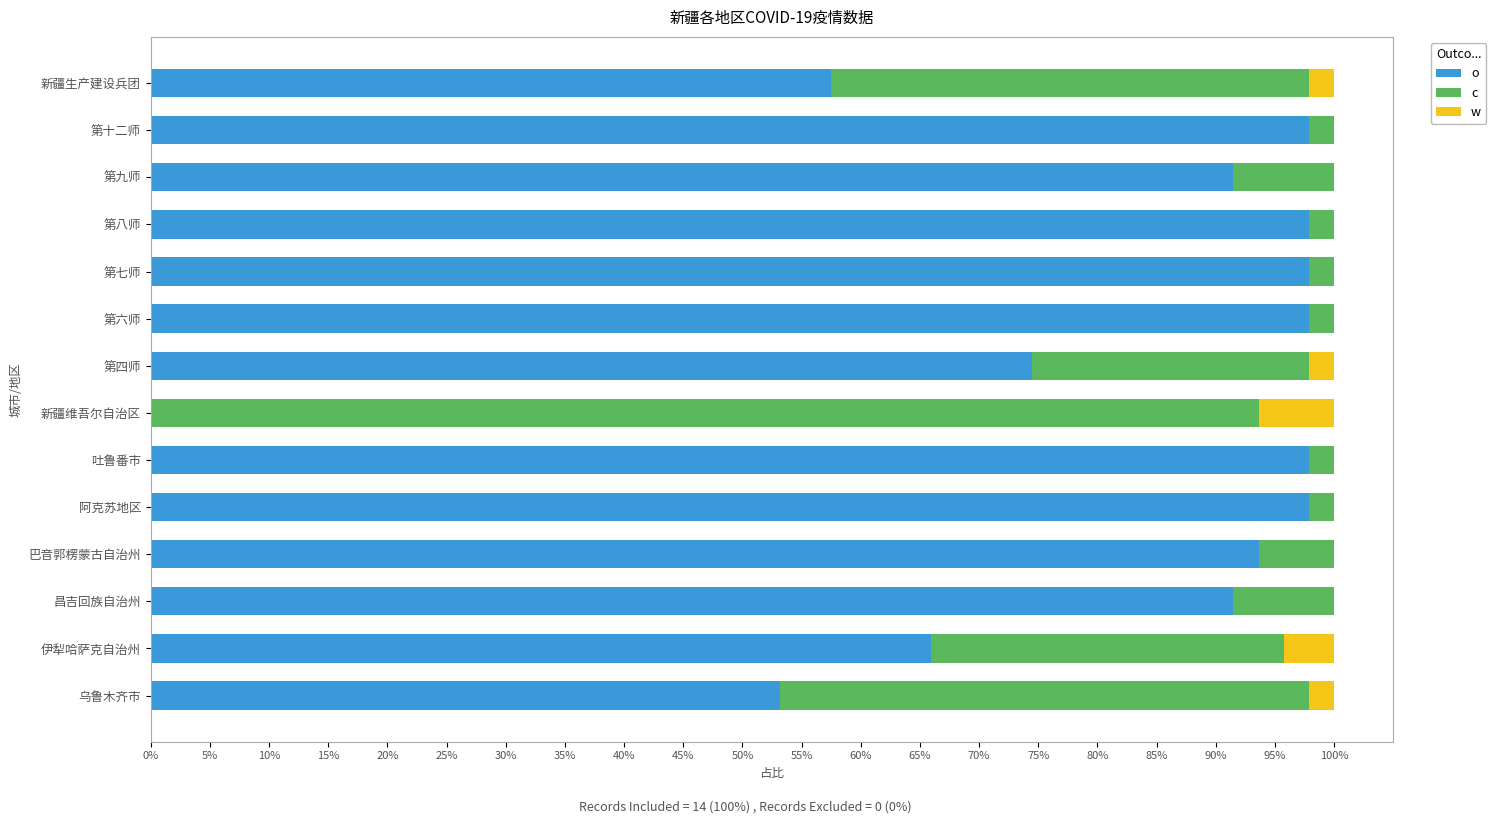

What is the total value across all series at 巴音郭楞蒙古自治州?

100.0